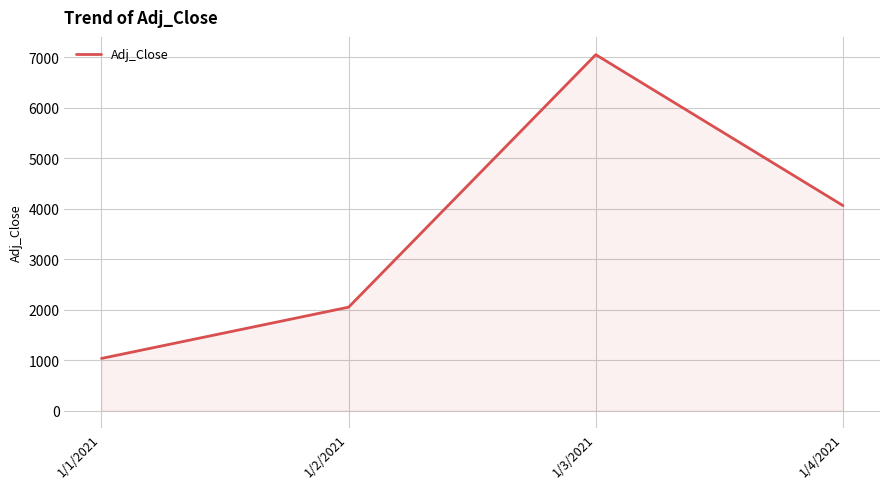

Rank the categories by value from highest to lowest.

1/3/2021, 1/4/2021, 1/2/2021, 1/1/2021